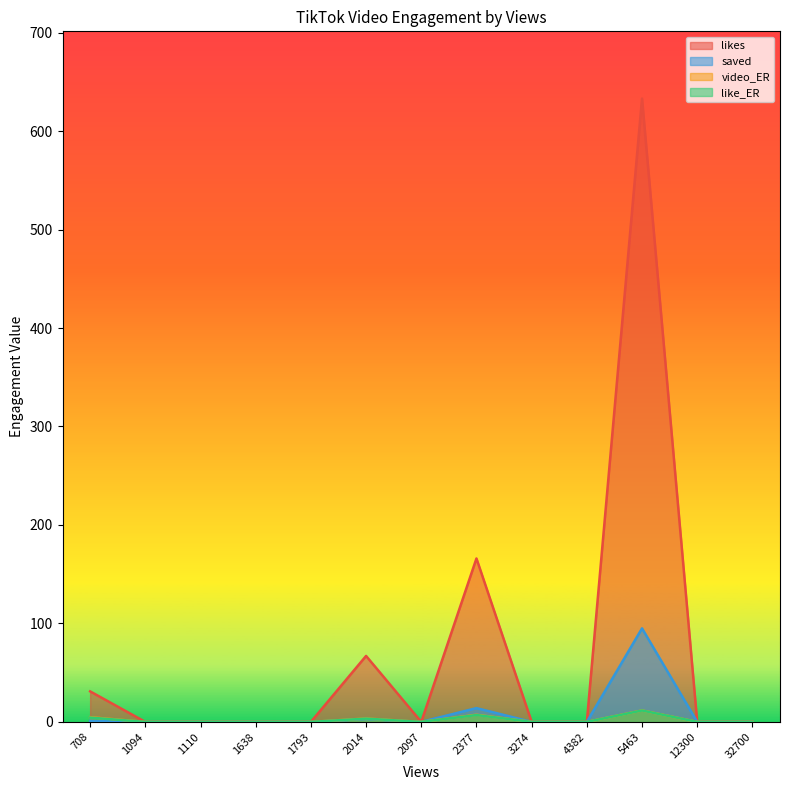

How many lines are shown in the chart?

4